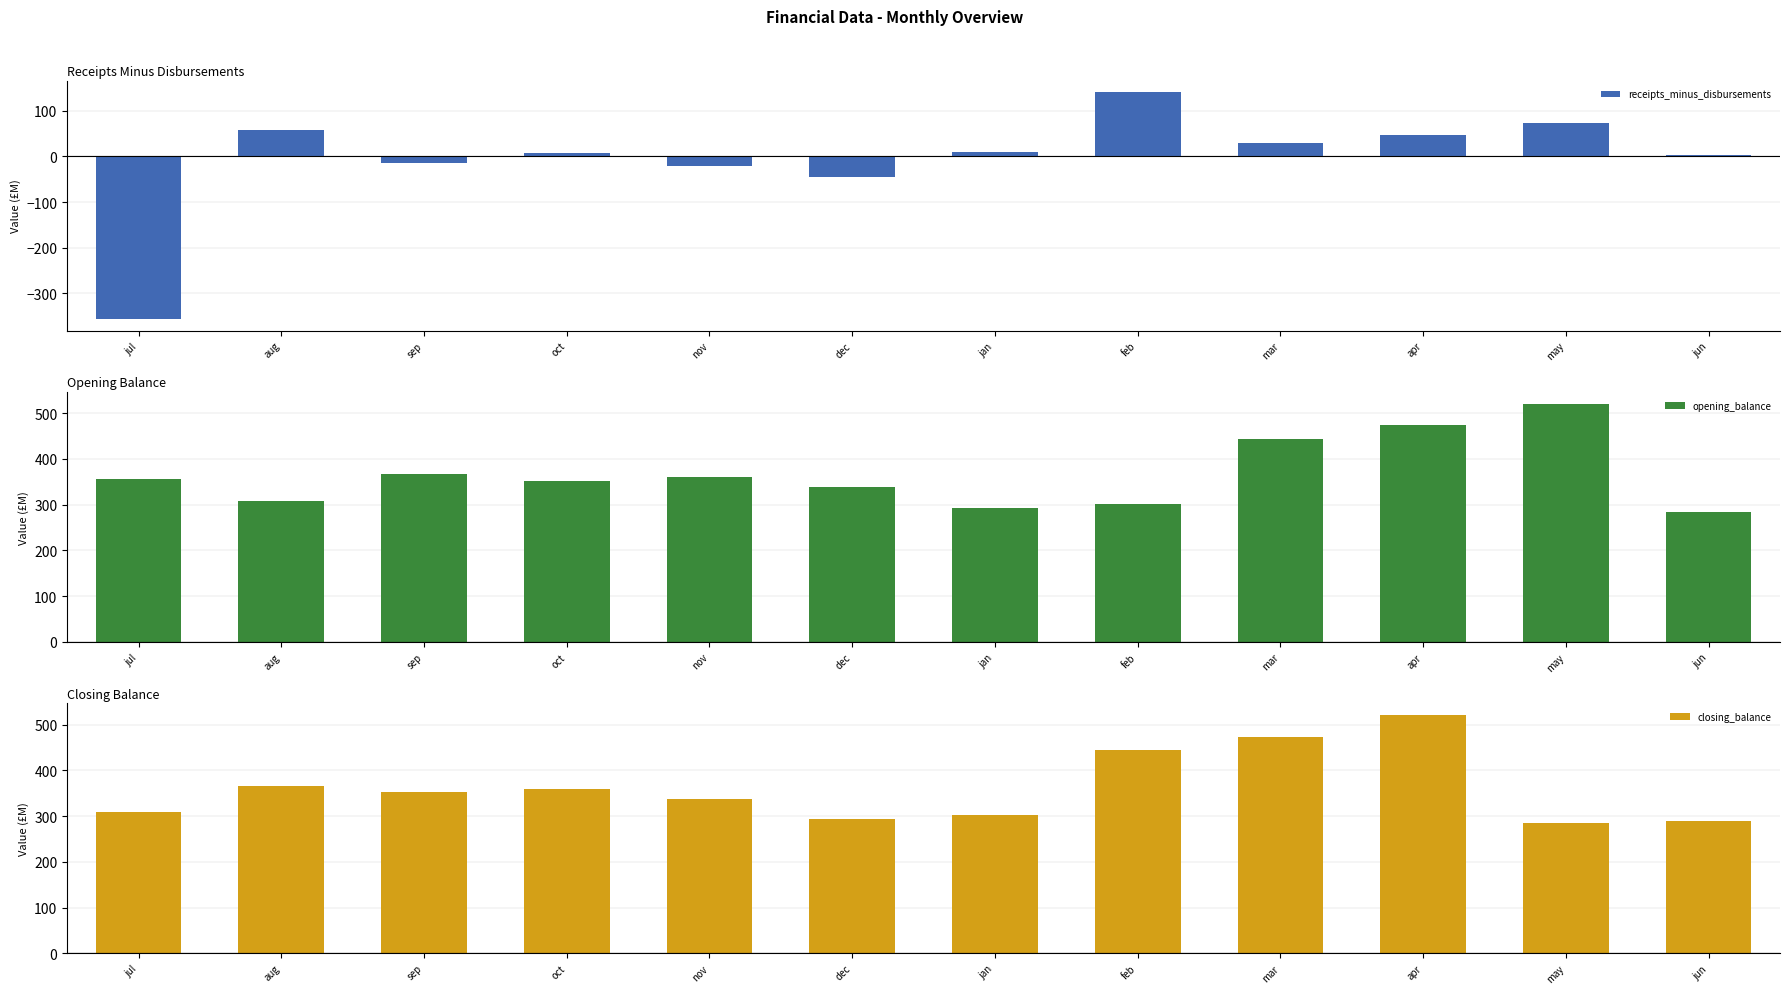

At which label is closing_balance closest to 402?

aug